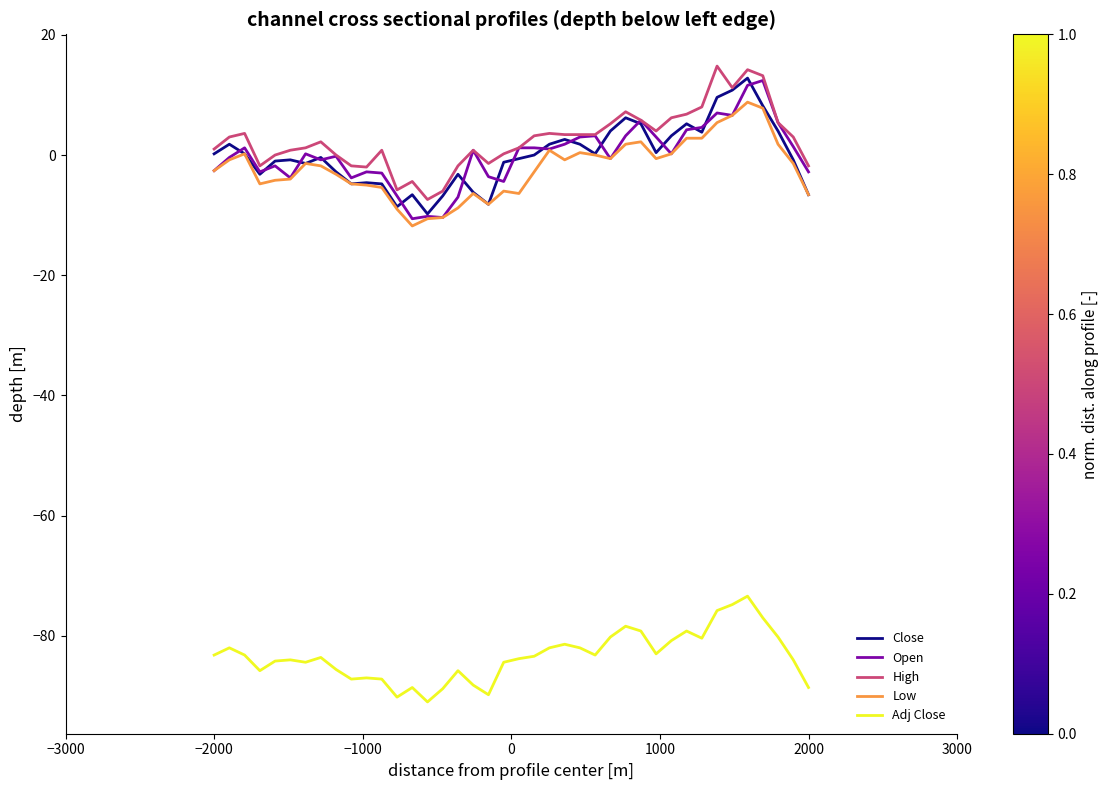

What is the lowest value of the Adj Close series?

-91.0